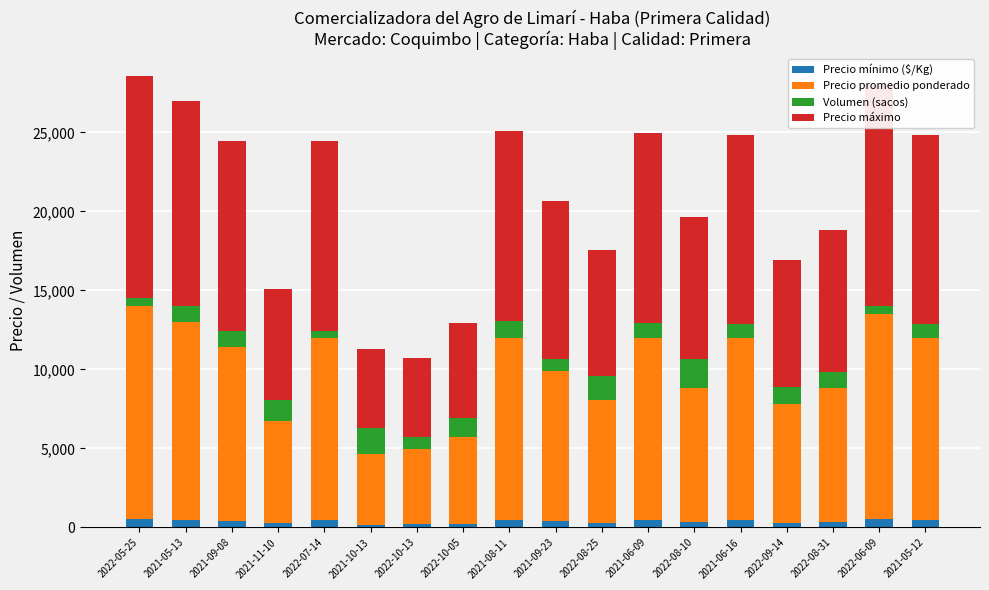

What position from the left is 2021-11-10?

4